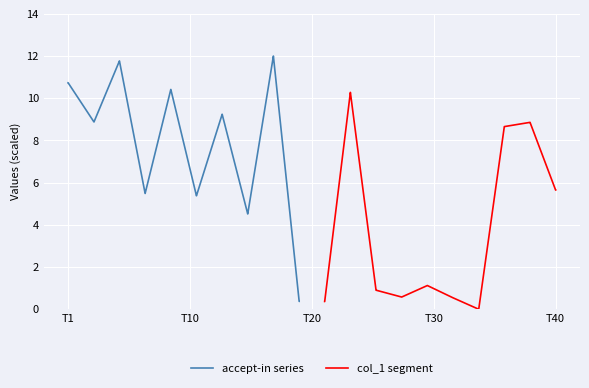

What is the minimum value for accept-in series?

0.4